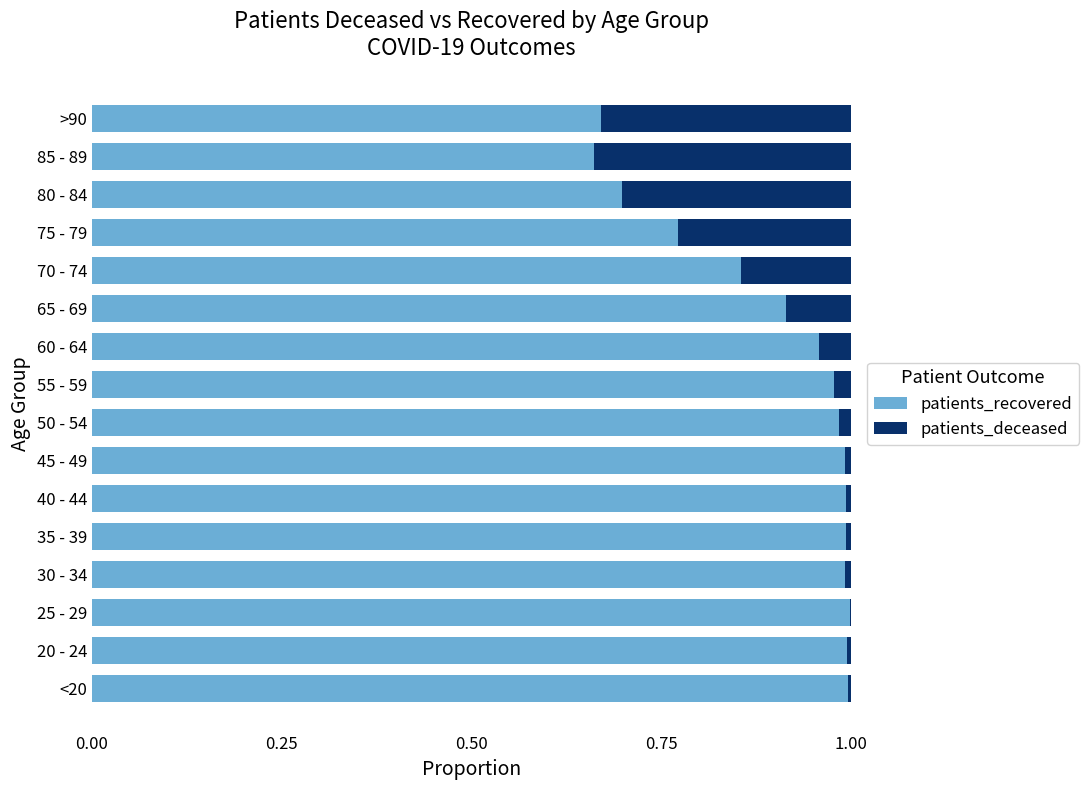

The patients_recovered series shows 1.0 at 25 - 29. True or false?

True